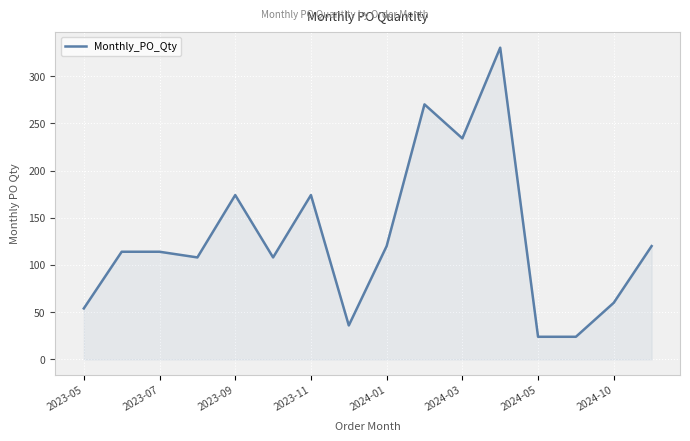

What is the sum of all values?

2064